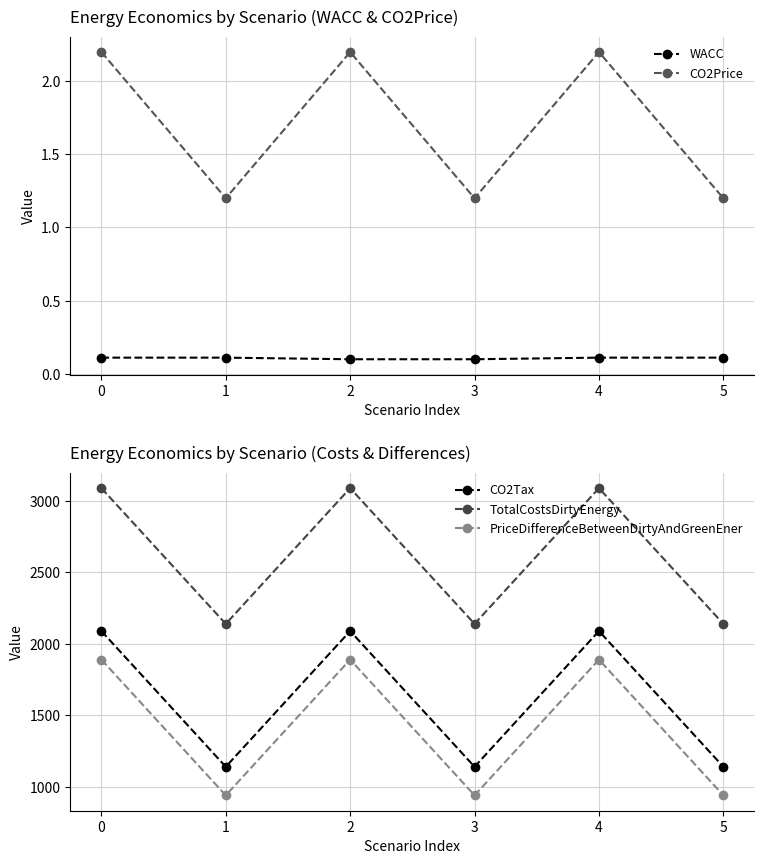

How many values in the TotalCostsDirtyEnergy series are below 3090?

3